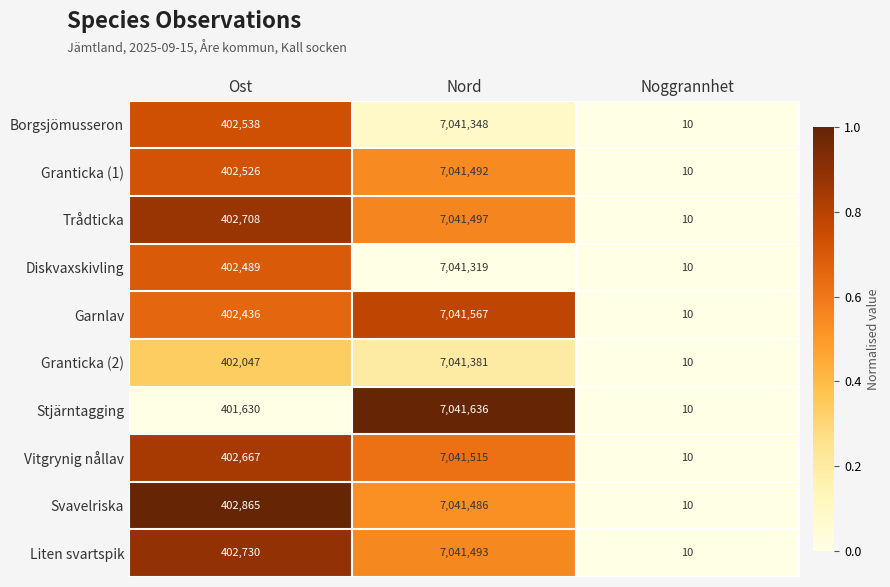

List the labels in order of Svavelriska value, largest first.

Nord, Ost, Noggrannhet